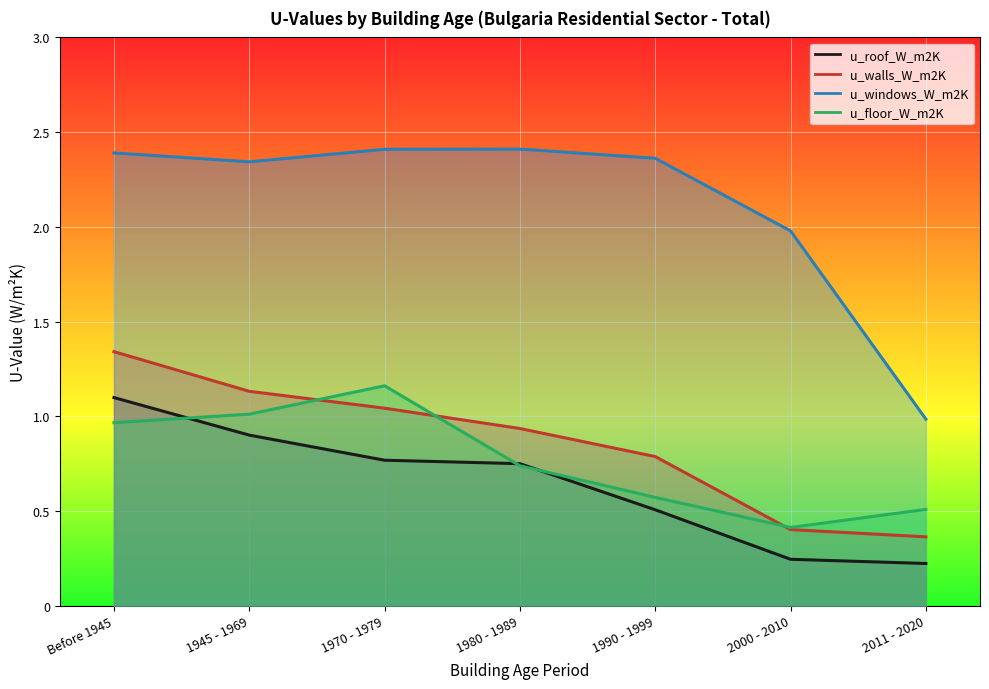

What is the label of the 7th point from the right?

Before 1945